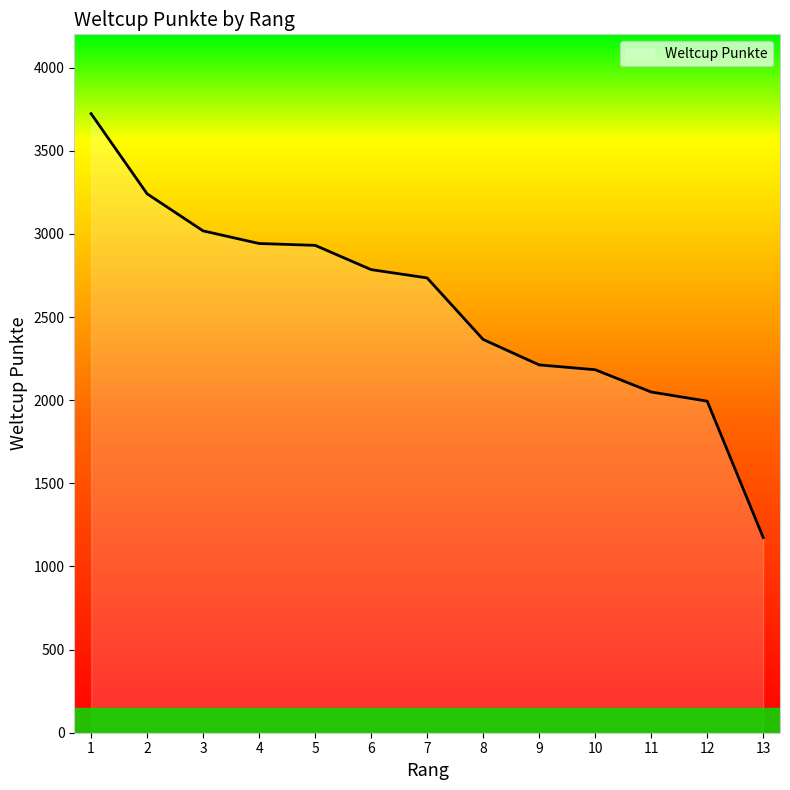

What is the difference between the values at 4 and 12?

948